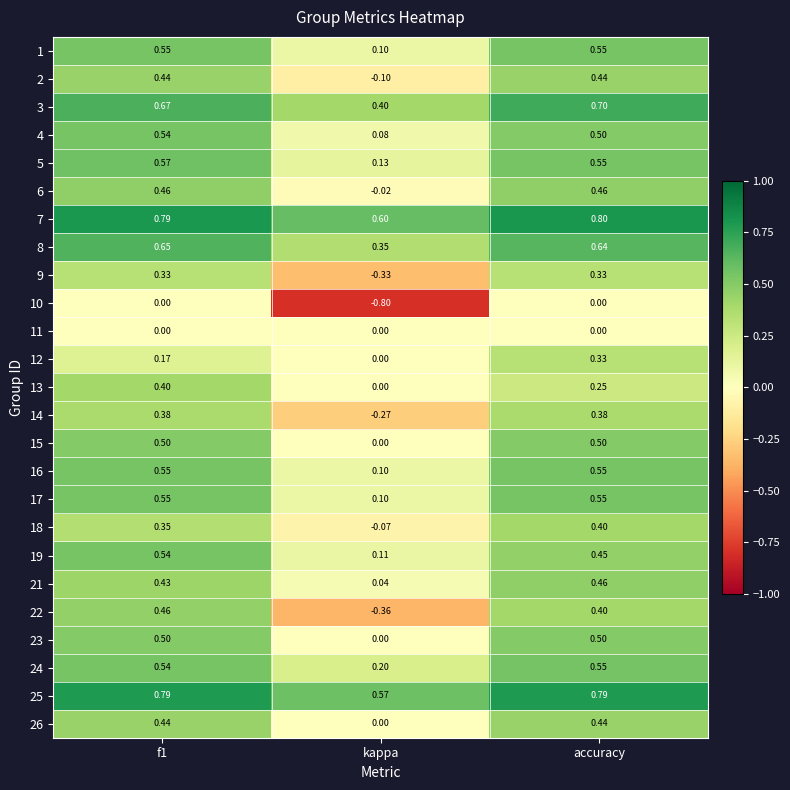

At which label does 12 reach its minimum?

kappa